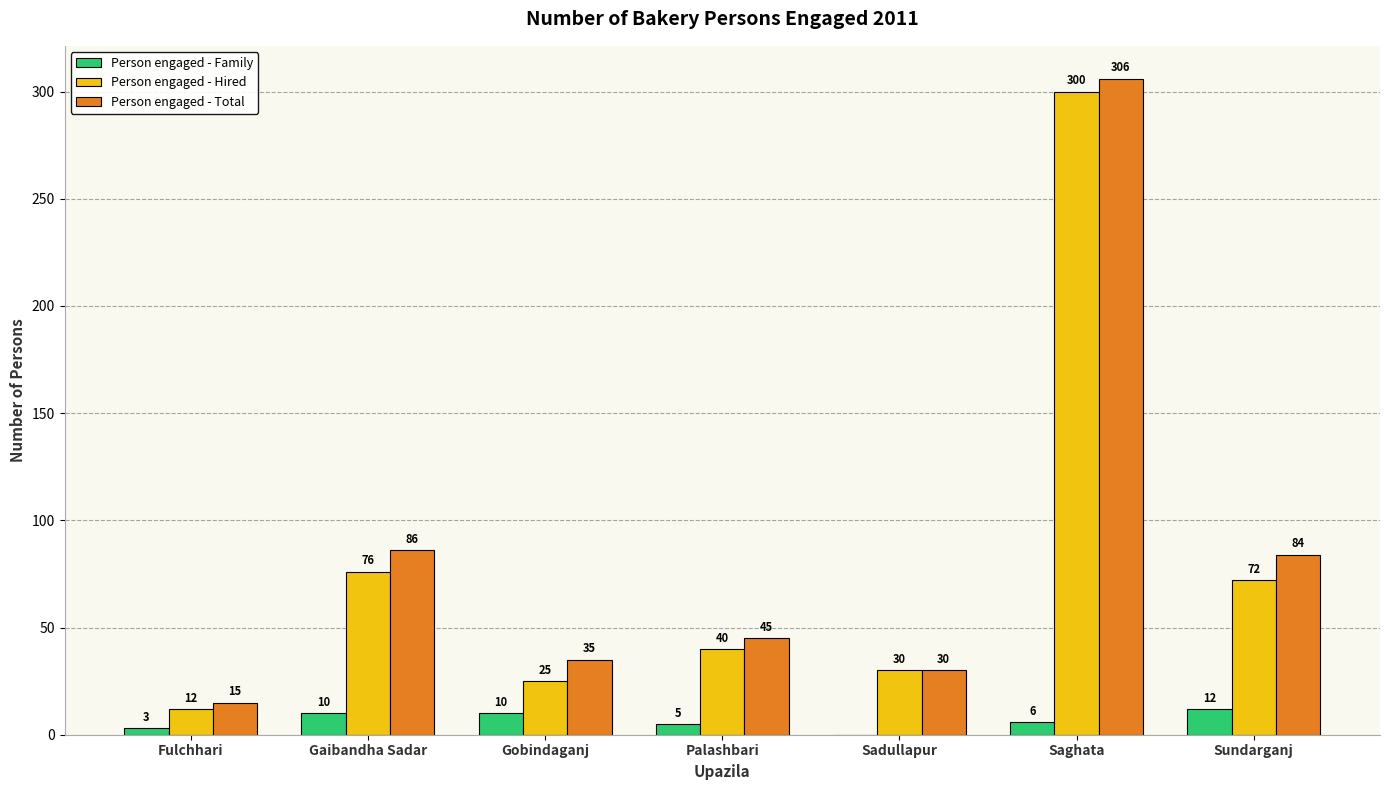

How many Person engaged - Family values are between 3 and 10?

5